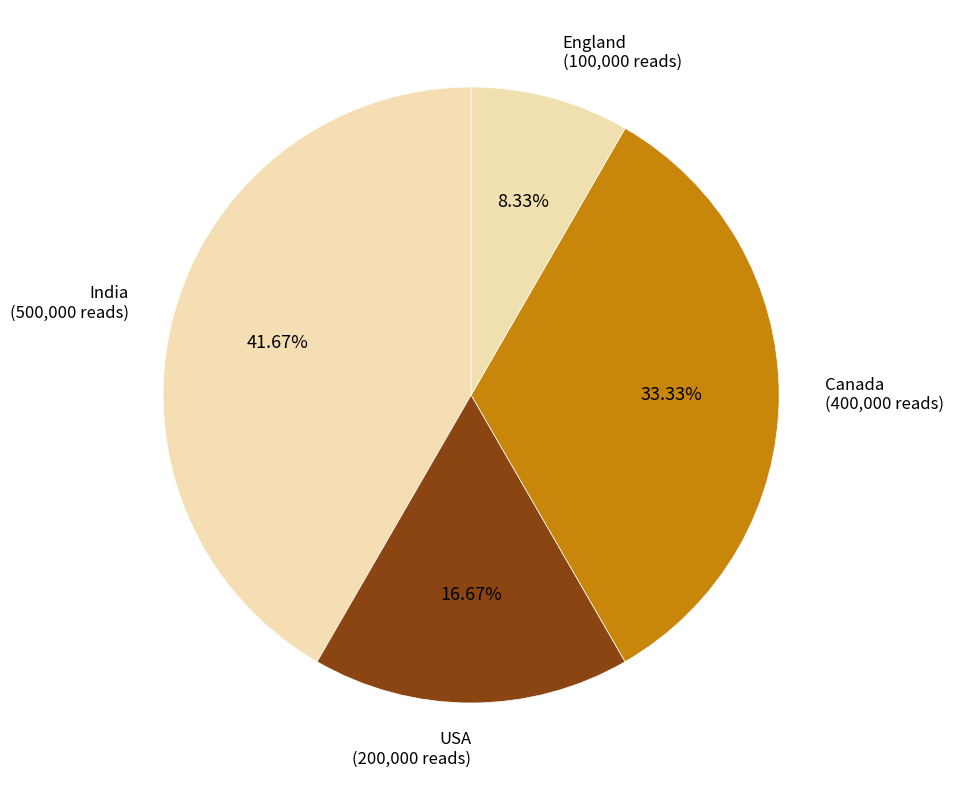

How many slices are in this pie chart?

4